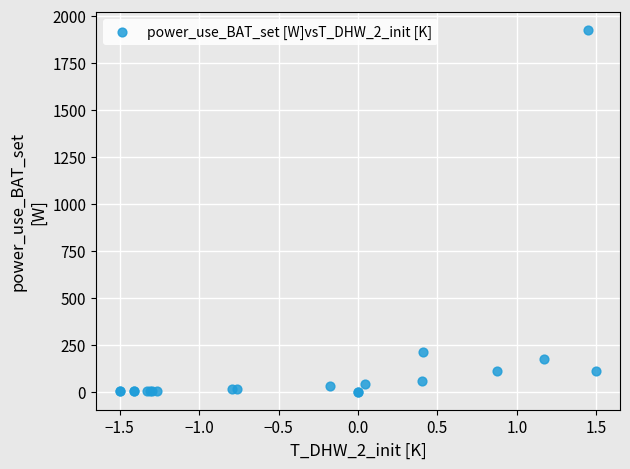

What Y value in the scatter plot is closest to 961?

209